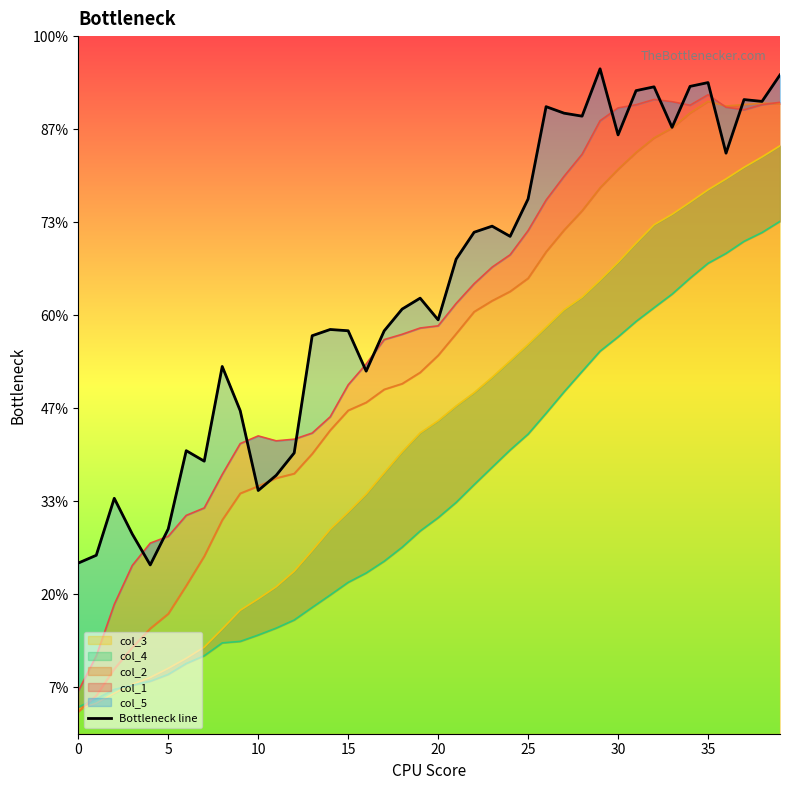

What is the sum of all values?

22.1